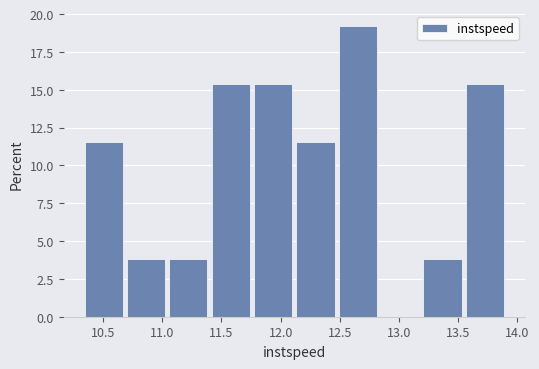

Reading left to right, transcribe this chart: for each bar, give the range it covers on the x-axis and its height. Neither the bar edges nor the heights are printed on the chart, so give them approximately, as read against the axes.

10.35 to 10.70: 11.5
10.70 to 11.05: 4.0
11.05 to 11.40: 4.0
11.40 to 11.80: 15.5
11.80 to 12.15: 15.5
12.15 to 12.50: 11.5
12.50 to 12.85: 19.0
12.85 to 13.20: 0
13.20 to 13.55: 4.0
13.55 to 13.90: 15.5